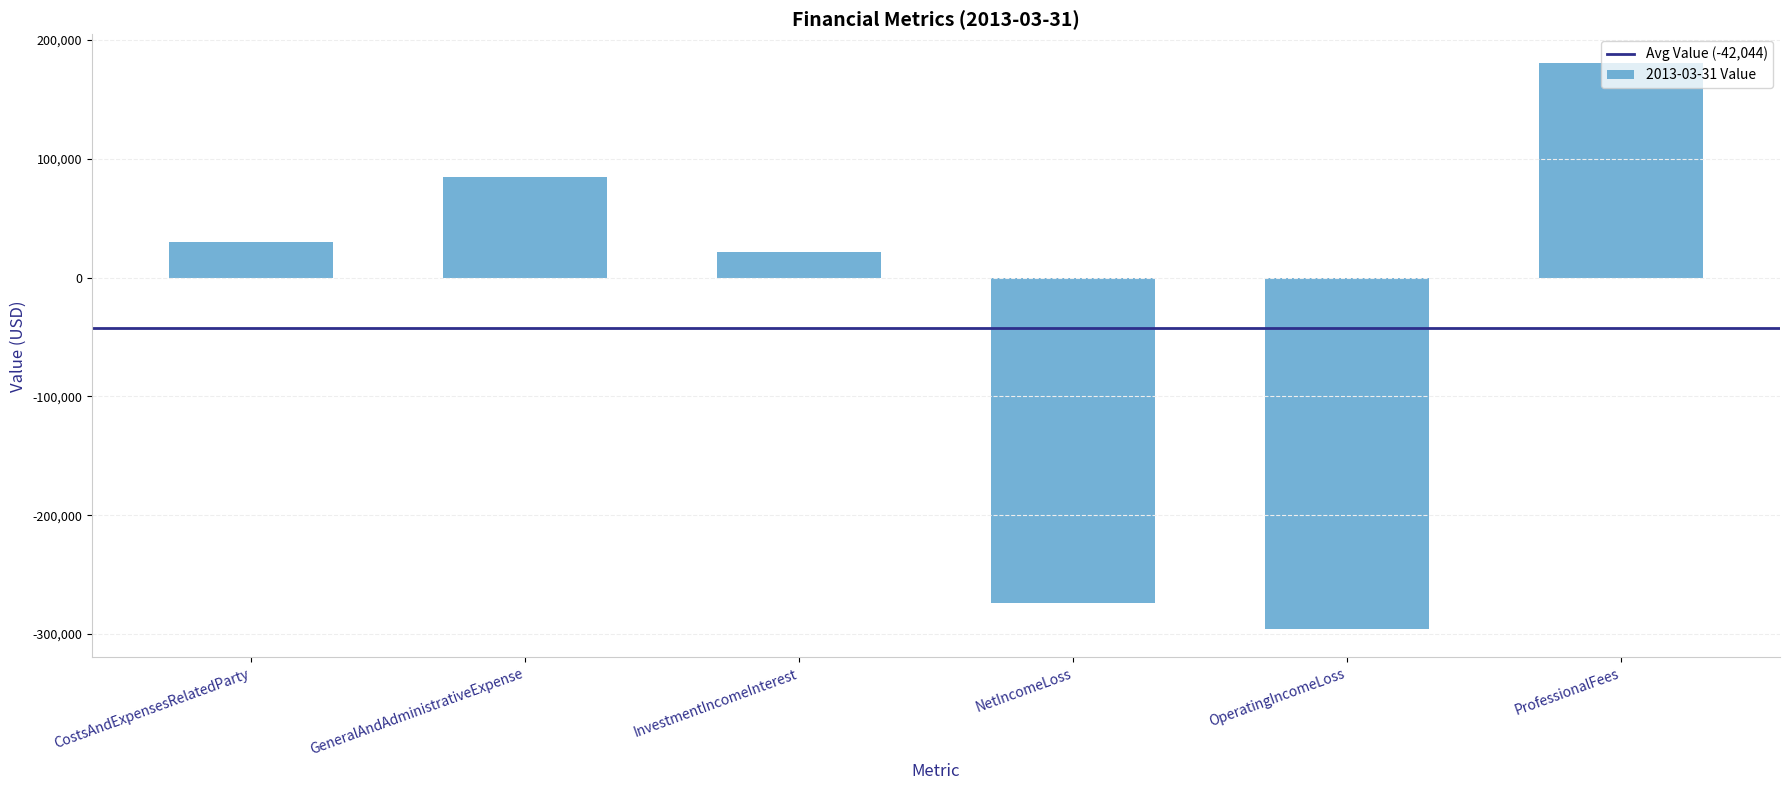

How many distinct data groups are displayed?

1